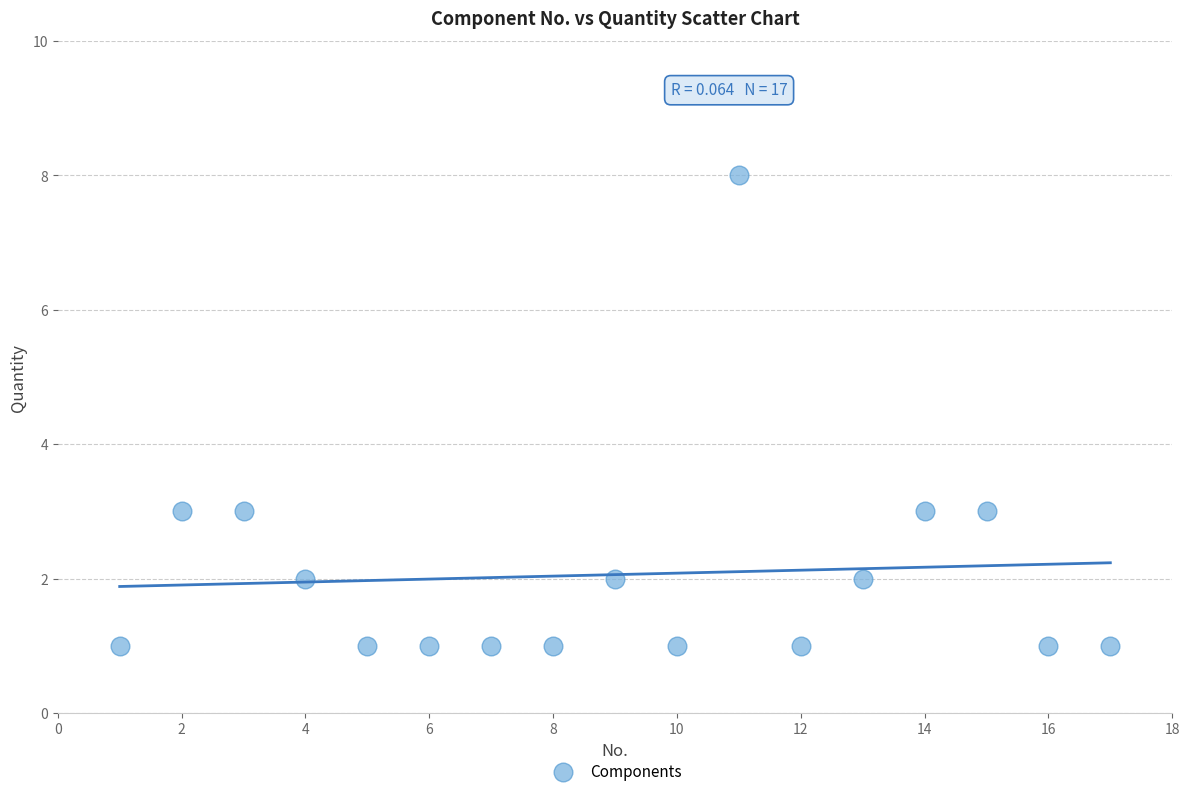

What is the range of Y values (max minus min)?

7